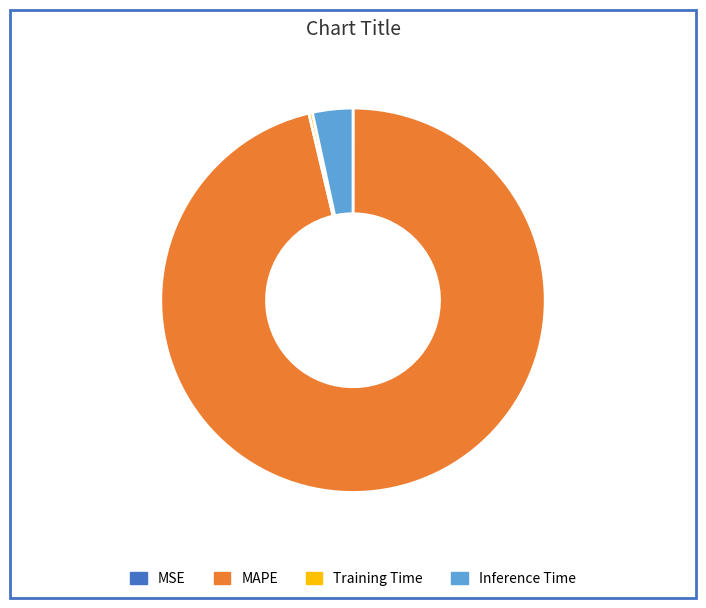

Does Training Time account for over 50% of the chart?

No